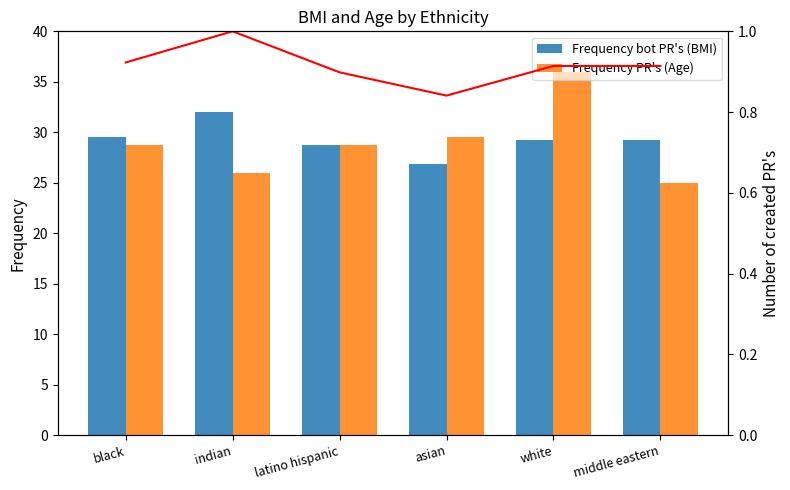

Reading left to right, list all the values displayed in this chart.

BMI: 29.5	32.0	28.7	26.9	29.2	29.2
Age: 28.8	26.0	28.8	29.5	36.0	25.0
Trend: 0.9	1.0	0.9	0.8	0.9	0.9